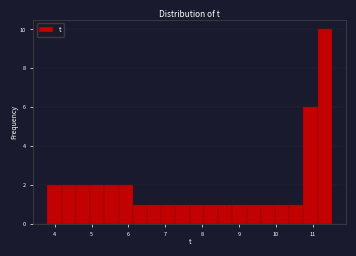

Around what value on the x-axis is the tallest bar? Give the approximate position of its centre, as read against the axis.

11.3